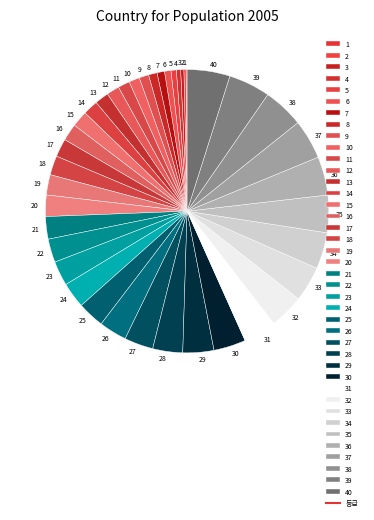

Approximately how many times larger is the value at 4 compared to 9?

0.4